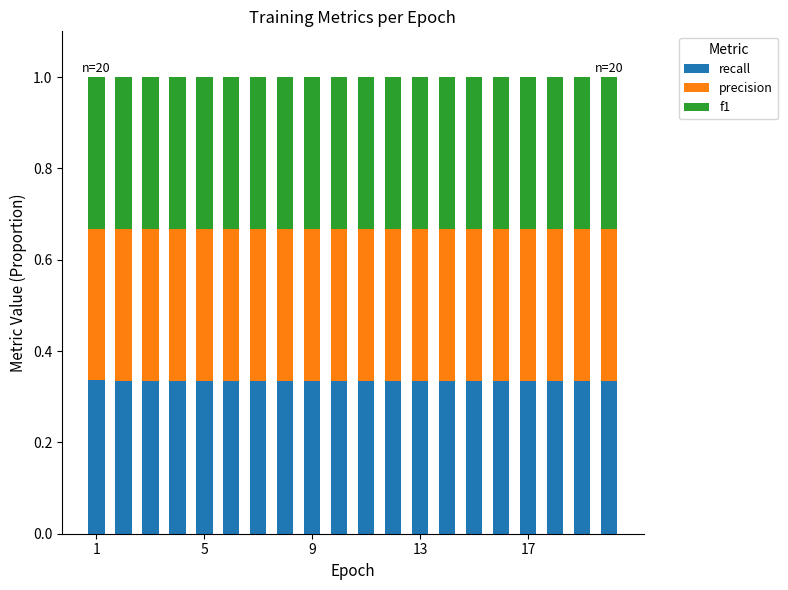

What is the average value of the precision series?

0.3